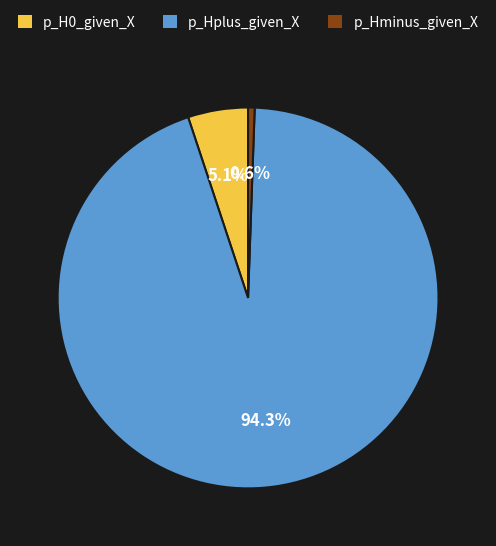

The p_Hplus_given_X slice represents 99% of the pie. True or false?

False